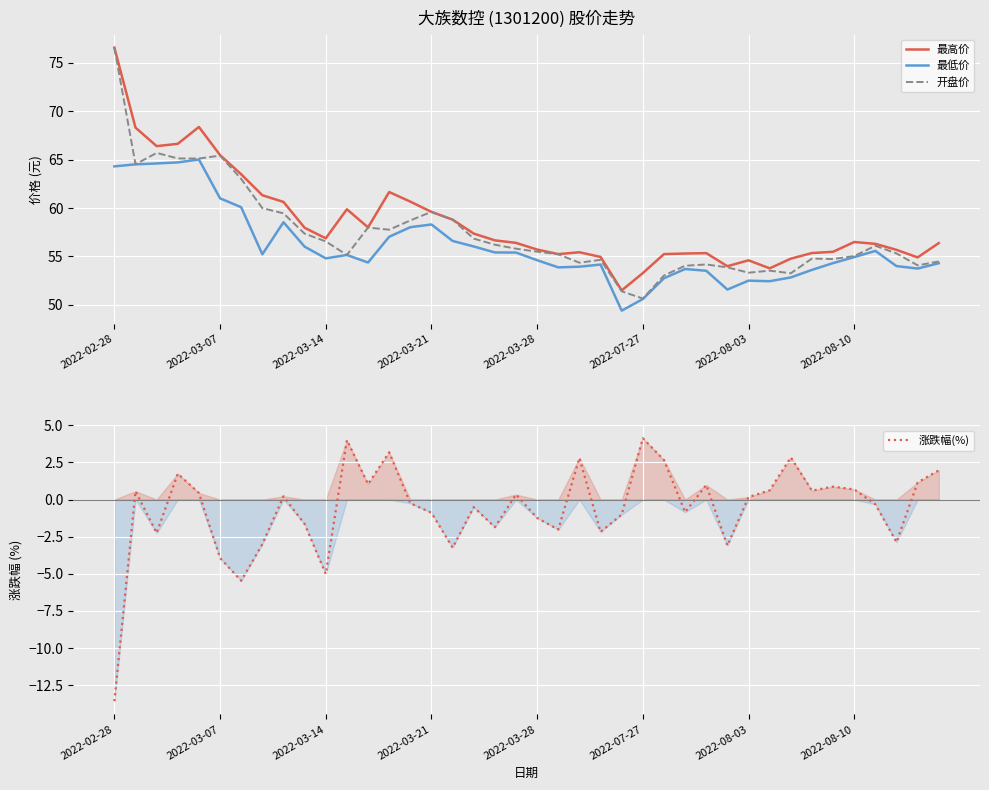

Is it true that 开盘价 equals 55.8 at 19?

True